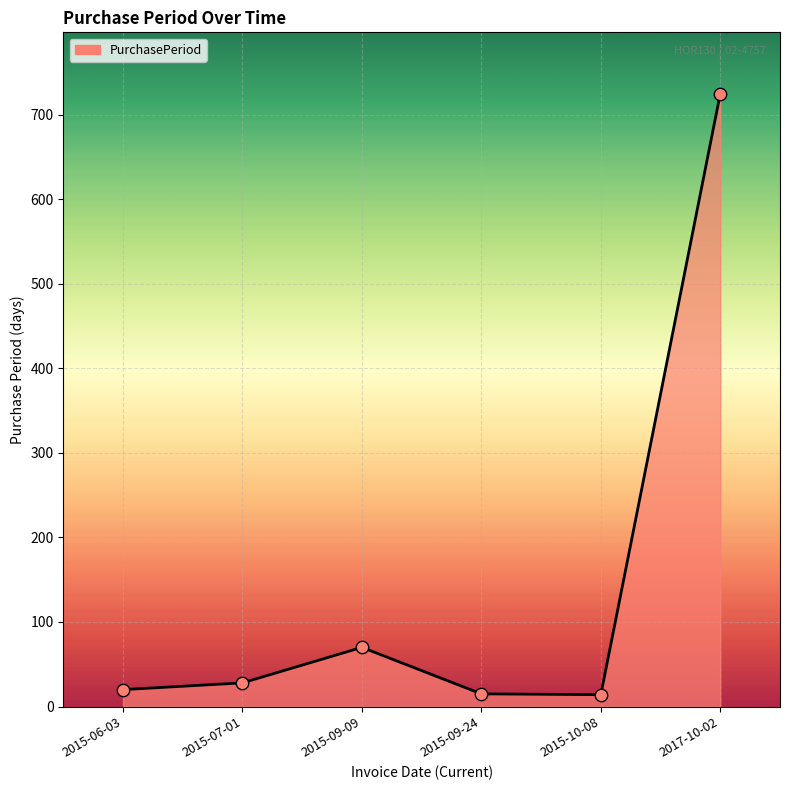

Which has a higher value, 2015-07-01 or 2015-09-09?

2015-09-09